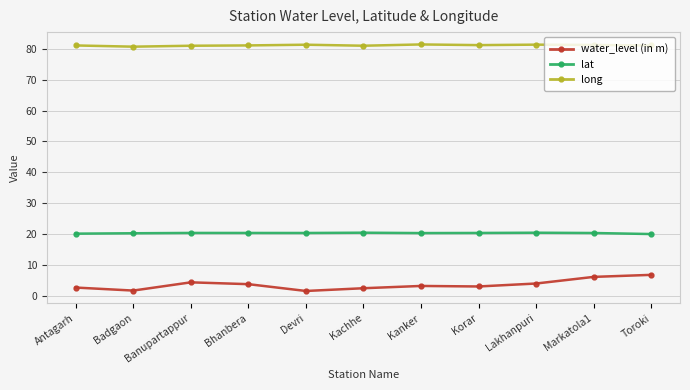

True or false: water_level (in m) has more than 0 interior local peaks.

True